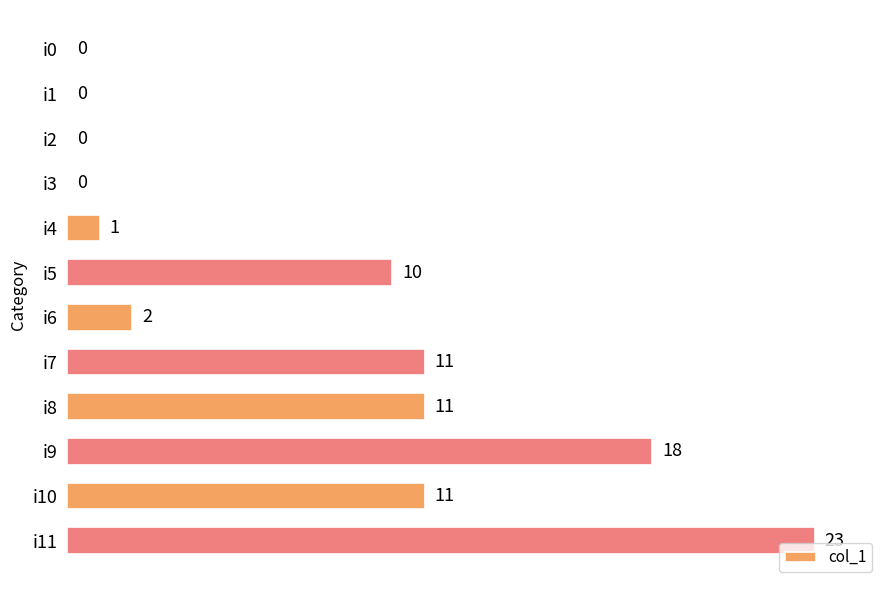

What is the sum of the values at i8 and i2?

11